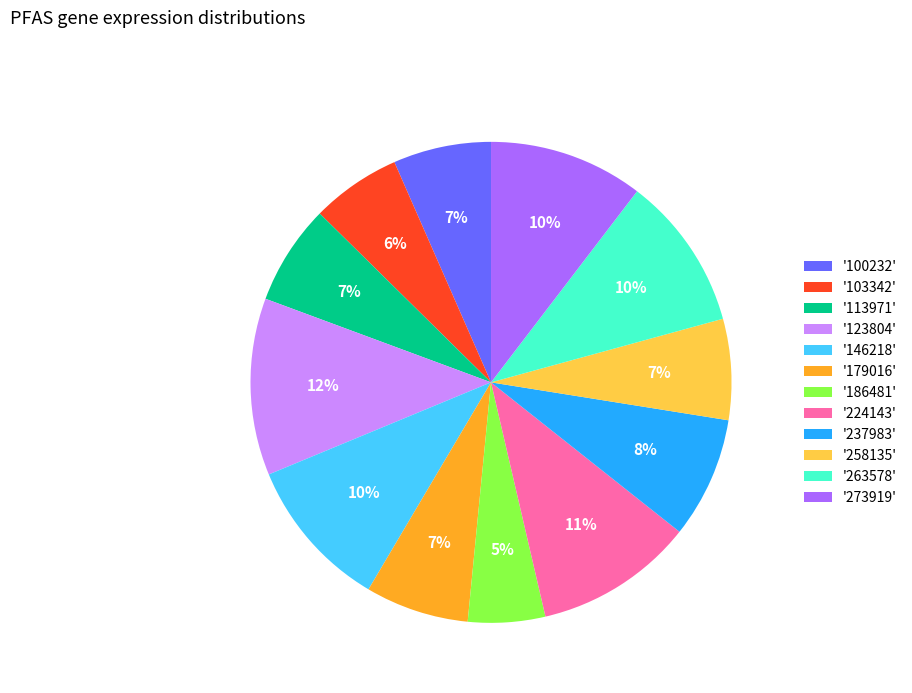

Count the number of slices in the pie.

12